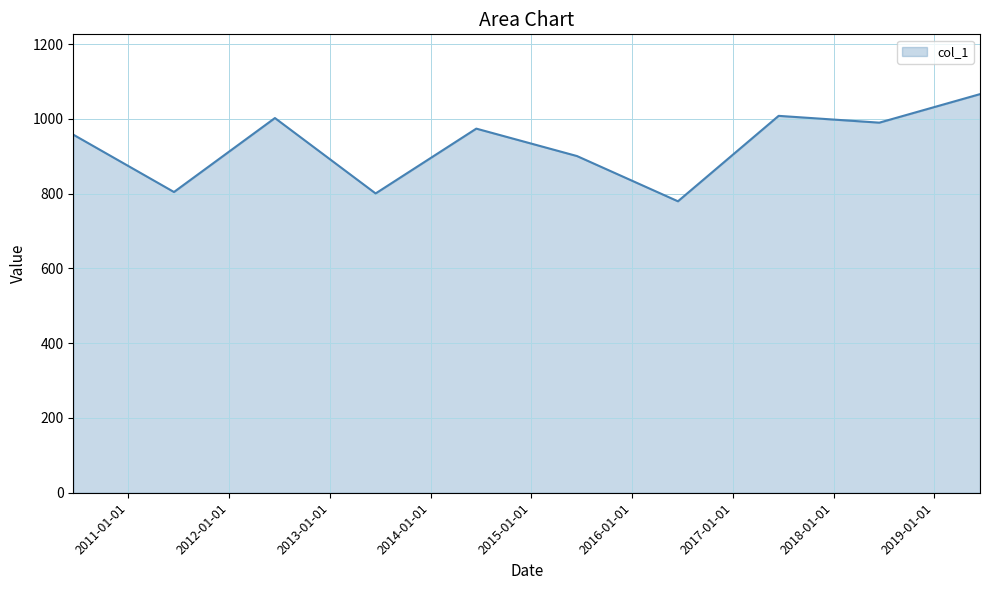

What is the minimum value shown in the chart?

779.4